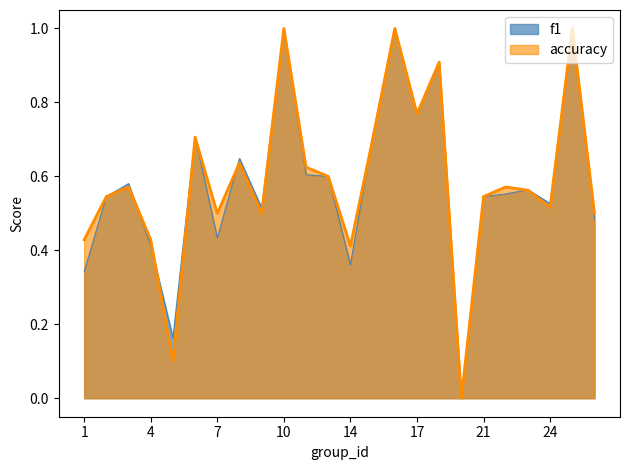

After their last crossing, which series has the higher values: f1 or accuracy?

f1